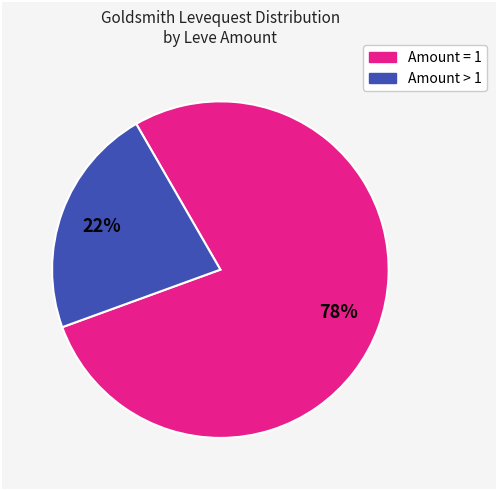

How many slices are in this pie chart?

2